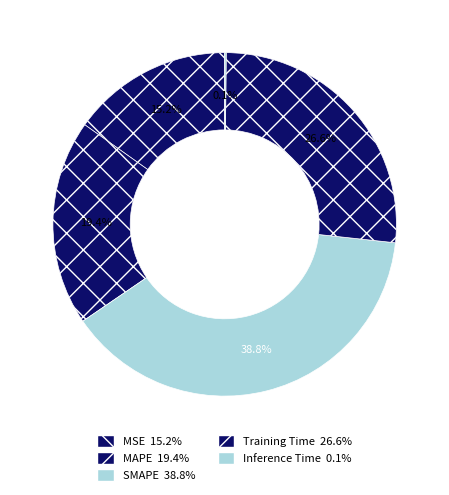

How many slices are in this pie chart?

5